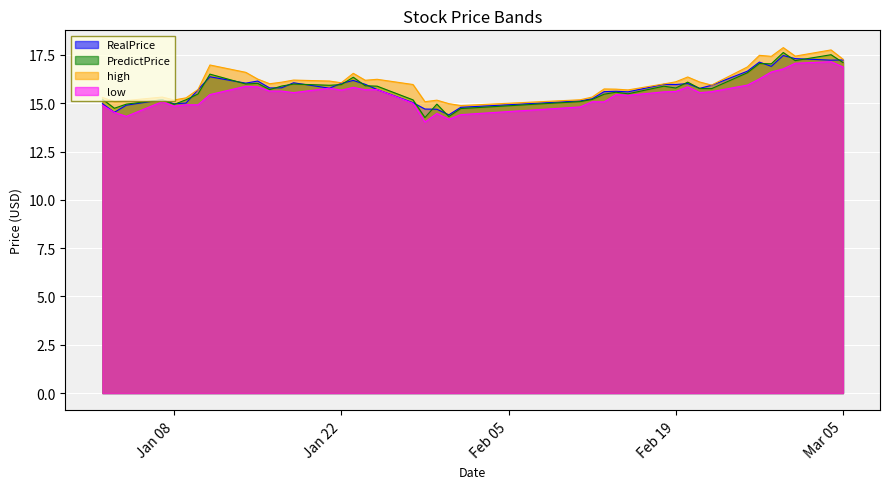

Is it true that low equals 15.6 at 2019-01-16?

True